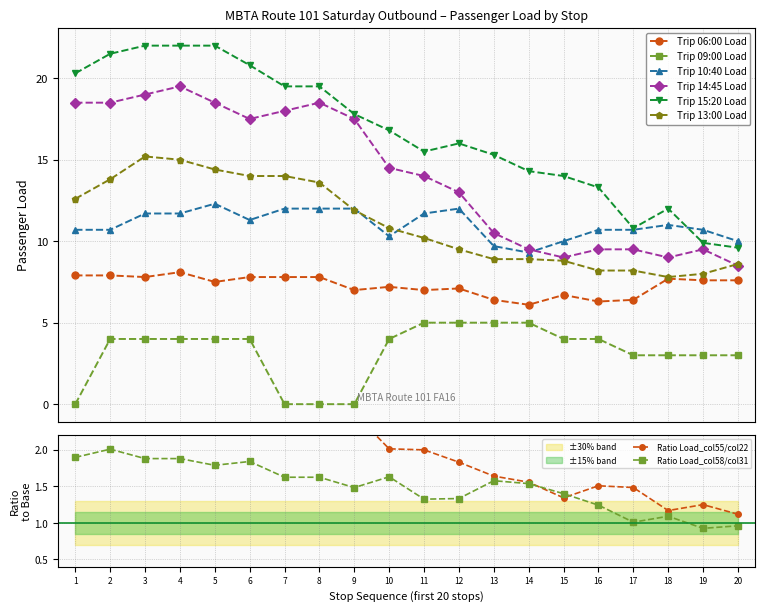

True or false: Load_col31 has more than 0 points higher than both neighbors.

True